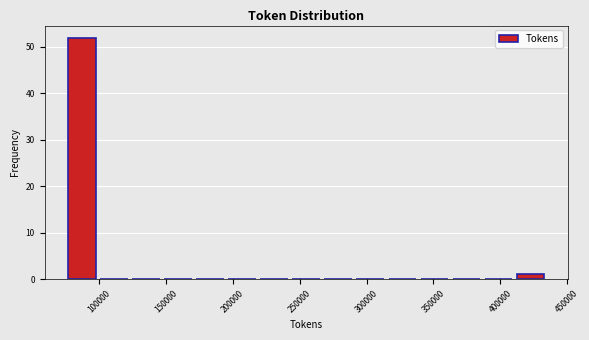

Reading left to right, transcribe this chart: for each bar, give the range it covers on the x-axis and its height. Neither the bar edges nor the heights are printed on the chart, so give them approximately, as read against the axes.

75000 to 100000: 52
100000 to 125000: 0
125000 to 145000: 0
145000 to 170000: 0
170000 to 195000: 0
195000 to 220000: 0
220000 to 245000: 0
245000 to 265000: 0
265000 to 290000: 0
290000 to 315000: 0
315000 to 340000: 0
340000 to 365000: 0
365000 to 385000: 0
385000 to 410000: 0
410000 to 435000: 1